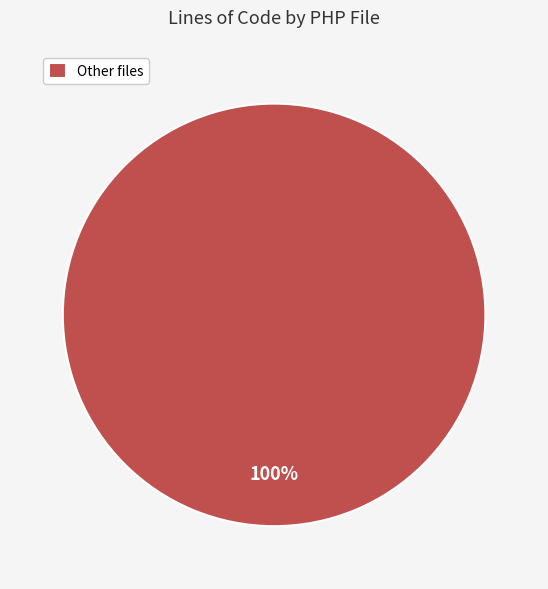

Rank the categories by value from highest to lowest.

Other files